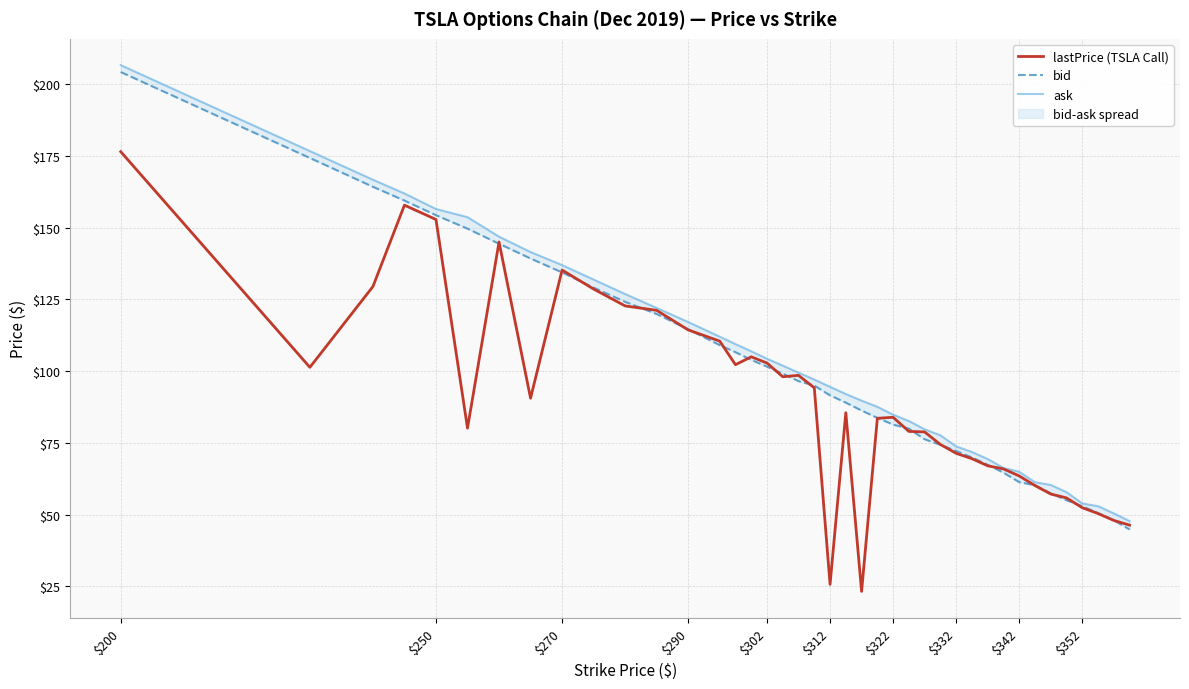

The value of lastPrice (TSLA Call) at $302 is 24.6. True or false?

False